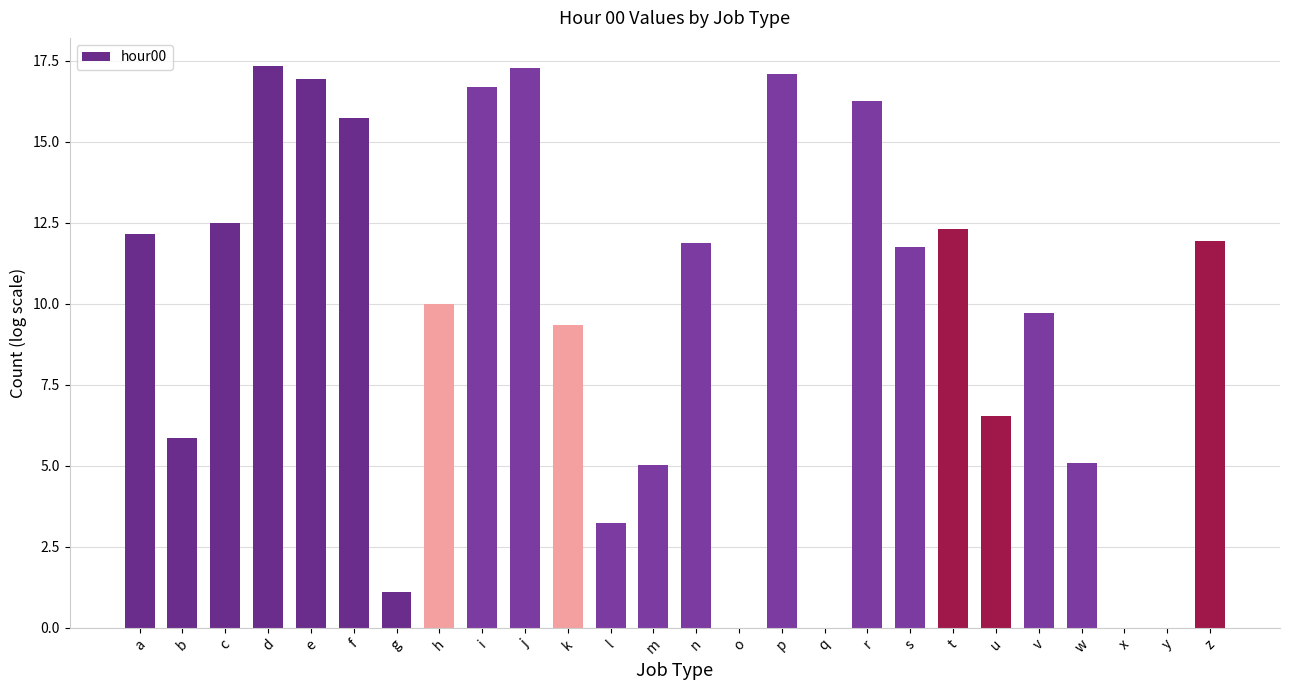

What is the greatest value displayed?

17.3